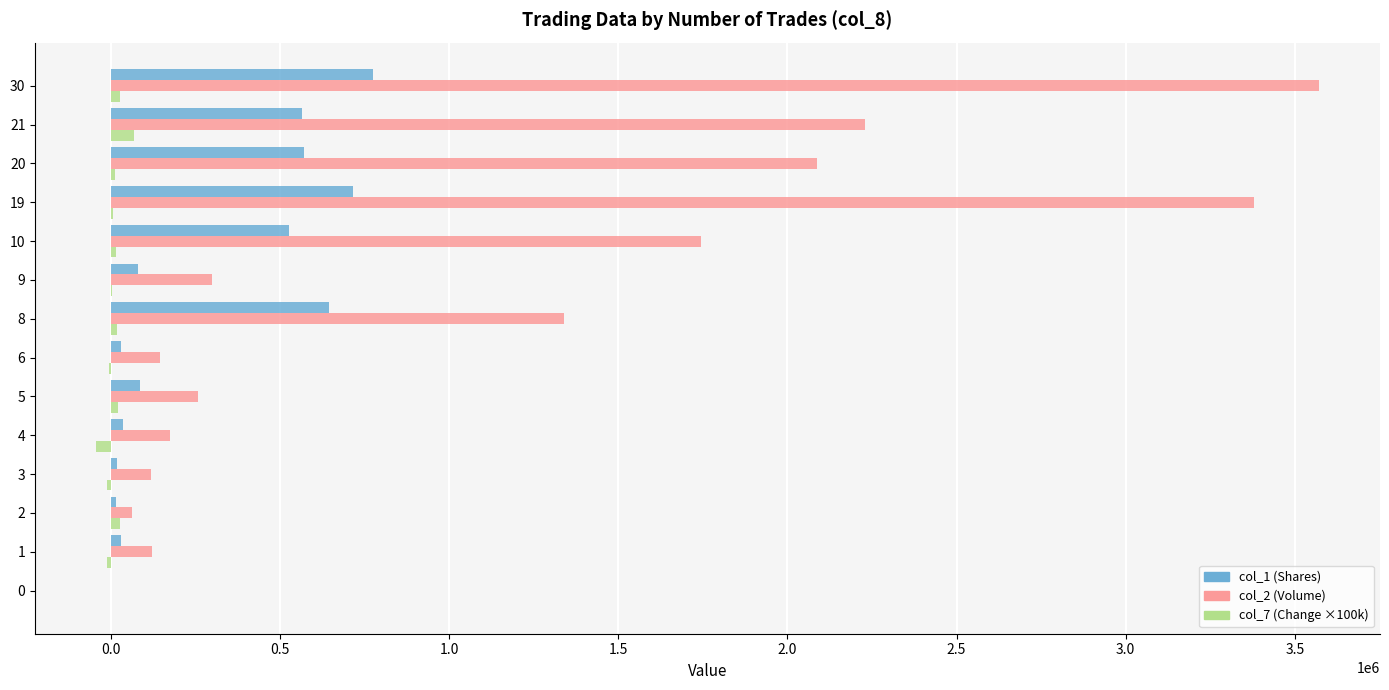

What is the greatest value displayed?

3571230.0